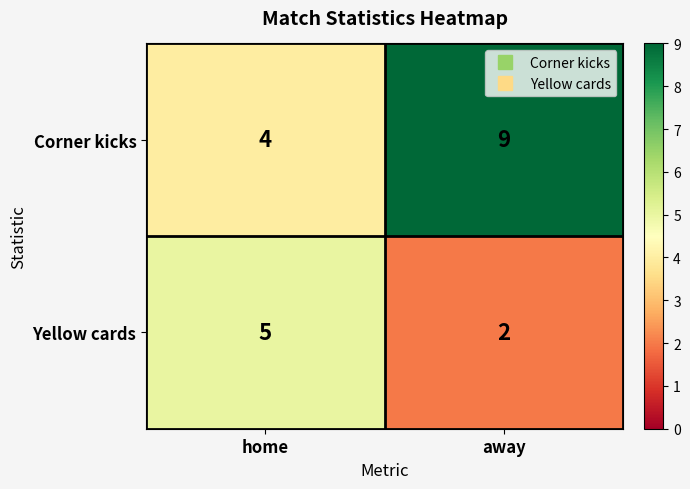

Which series has the widest spread of values?

Corner kicks